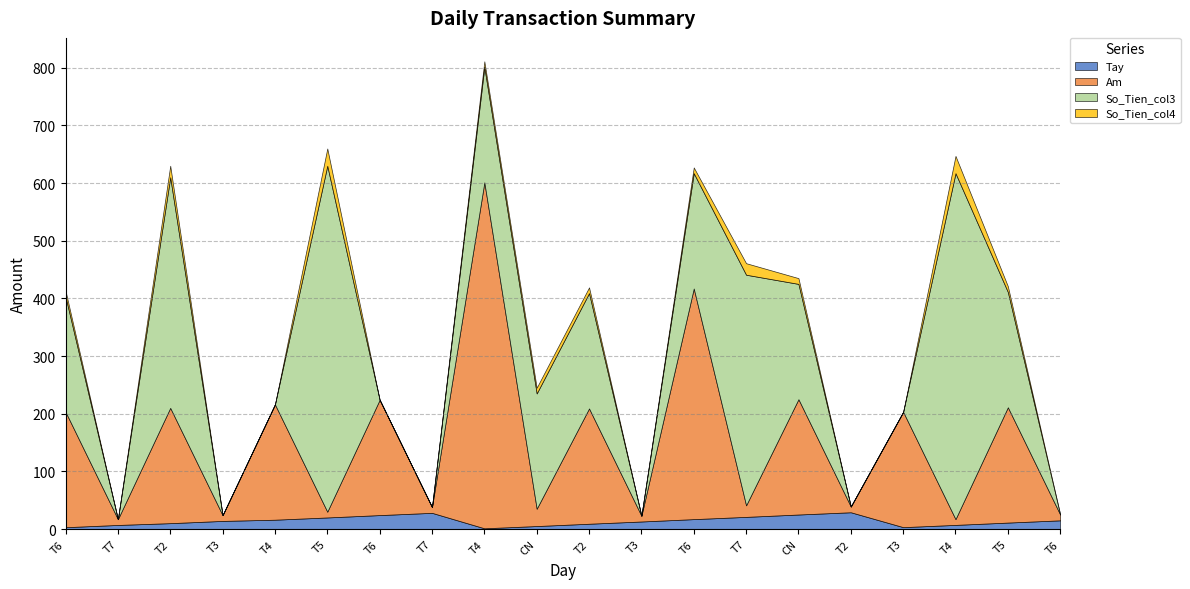

What is the label of the 16th point from the left?

T2